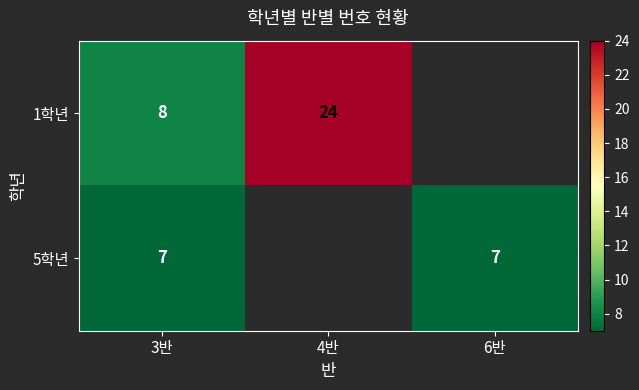

The 1학년 series shows 8 at 3반. True or false?

True